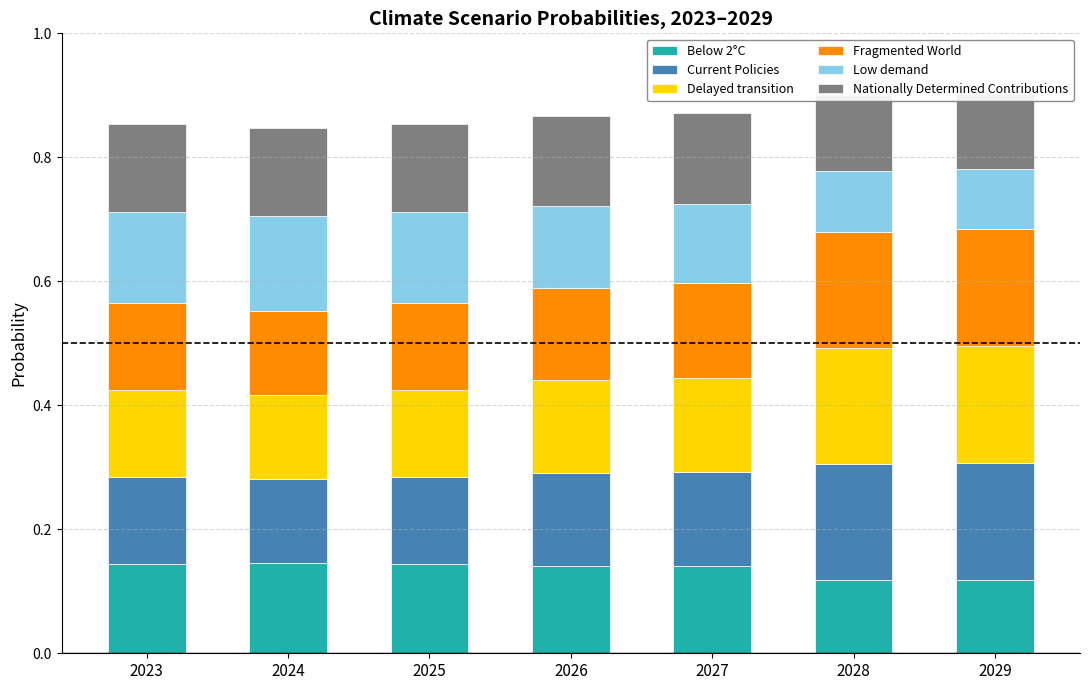

At which label does Delayed transition reach its minimum?

2024